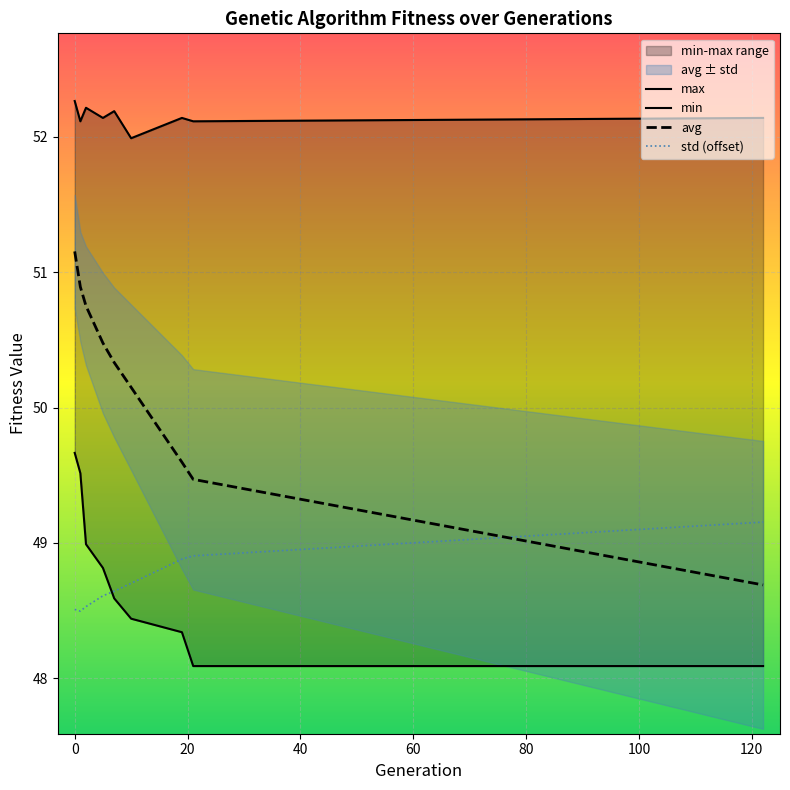

What is the greatest value displayed?

52.3